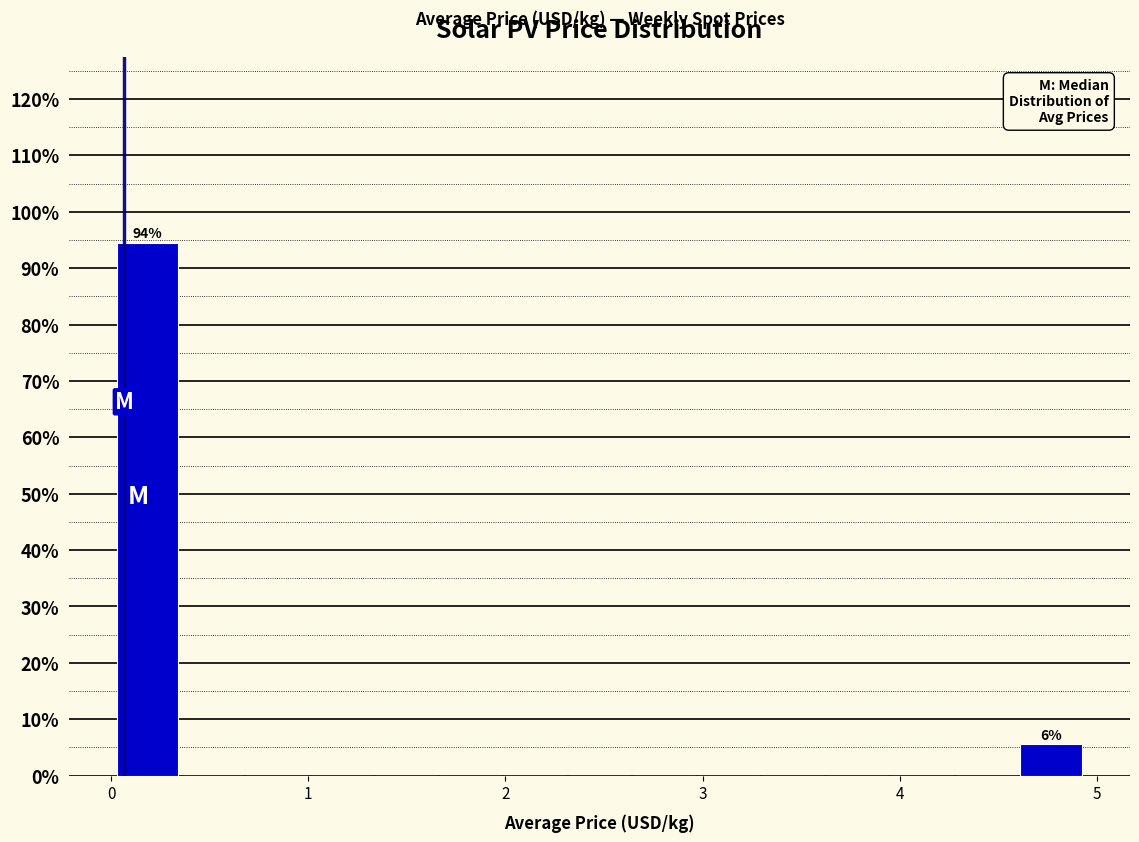

Around what value on the x-axis is the tallest bar? Give the approximate position of its centre, as read against the axis.

0.2